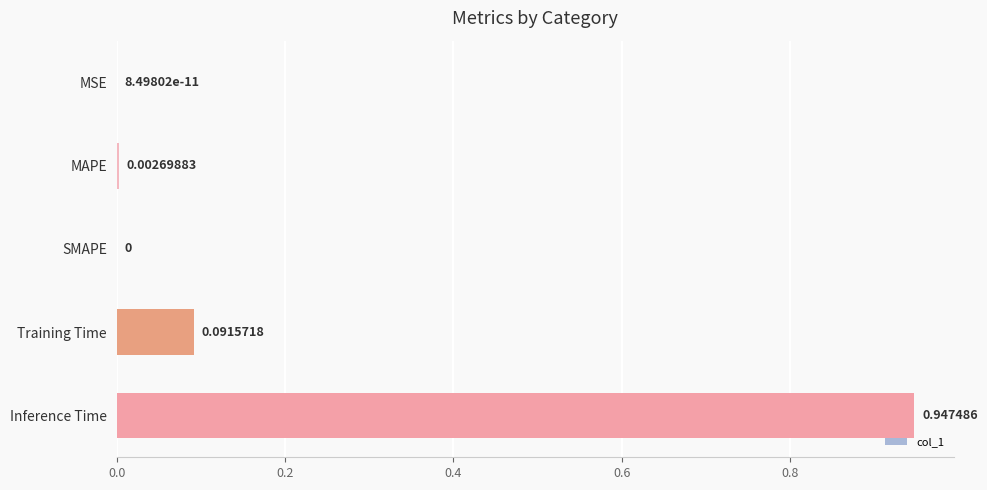

Which label corresponds to the largest value in the chart?

Inference Time